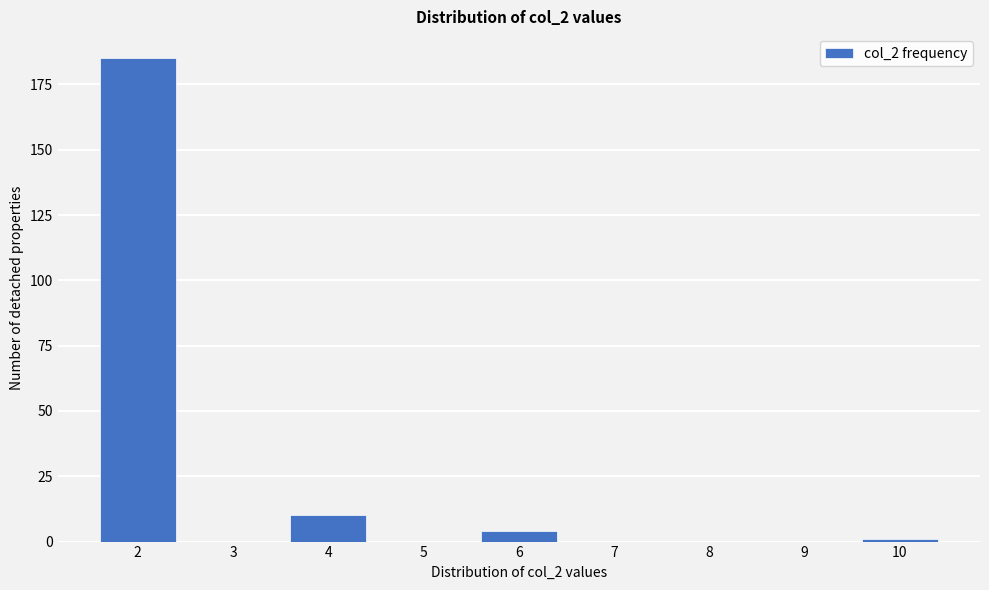

Reading left to right, transcribe all the data shown in this chart.

2=185	3=0	4=10	5=0	6=4	7=0	8=0	9=0	10=1